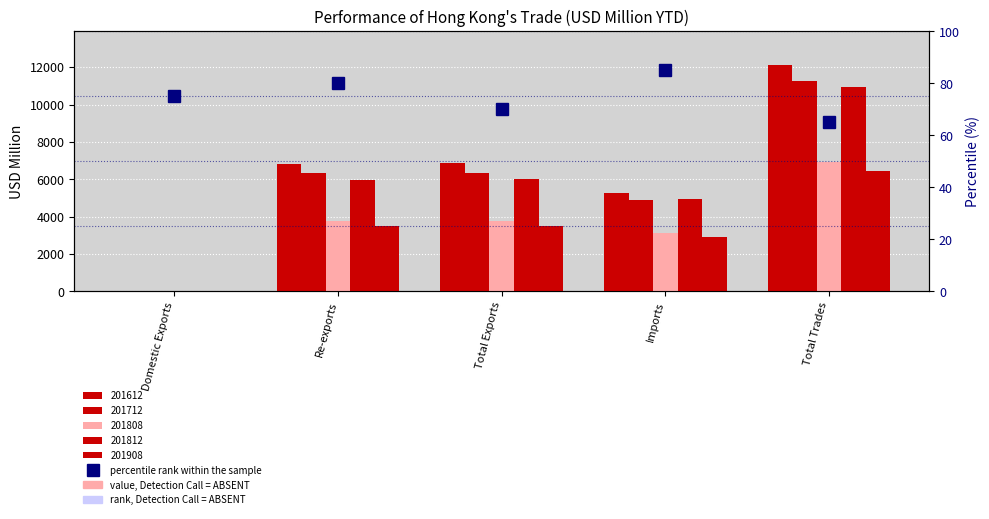

What is the value of the 1st bar from the left?

75